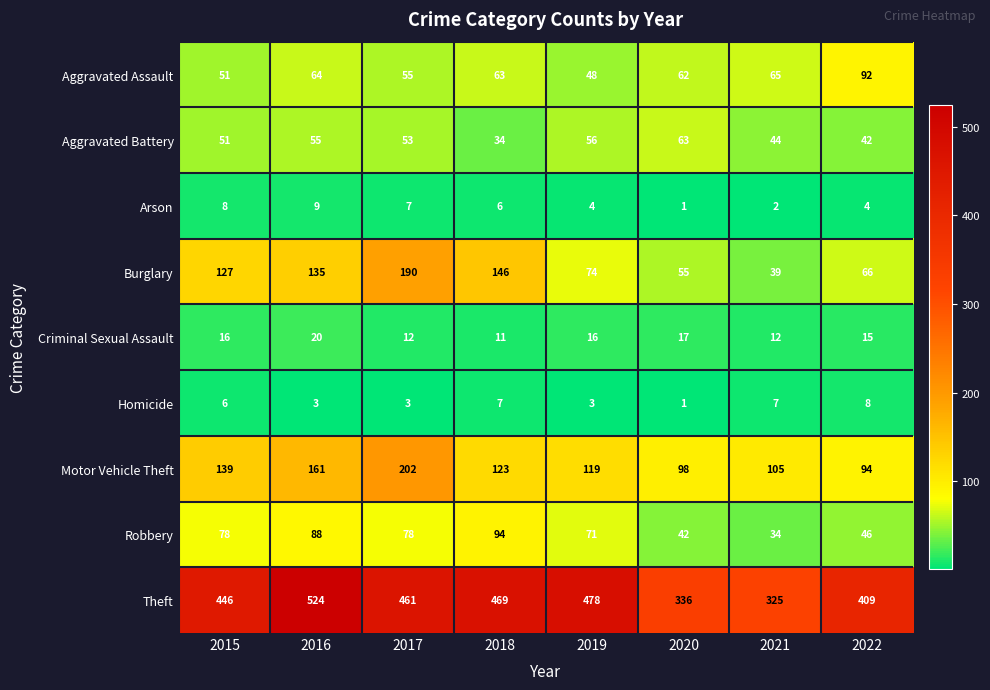

Read the Homicide value at 2019.

3